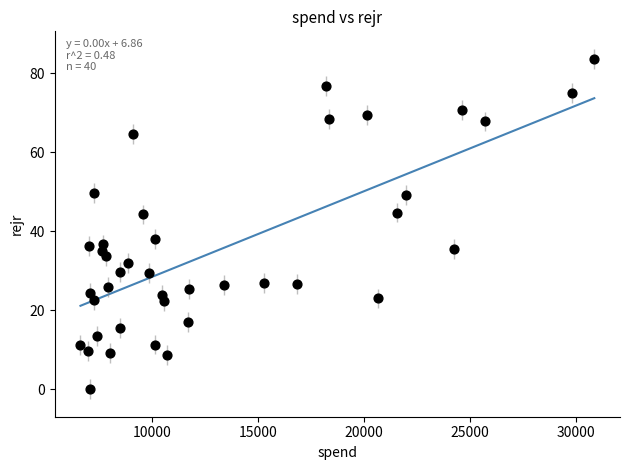

What is the range of X values (max minus min)?

24288.0